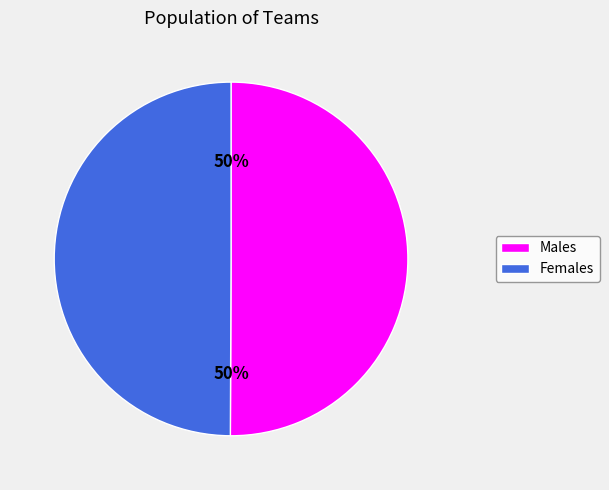

To the nearest percent, what is the average slice percentage?

50%